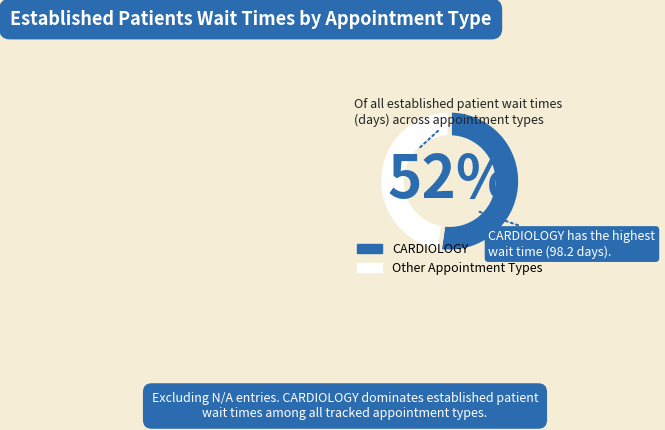

What percentage is the CARDIOLOGY slice, to the nearest percent?

52%